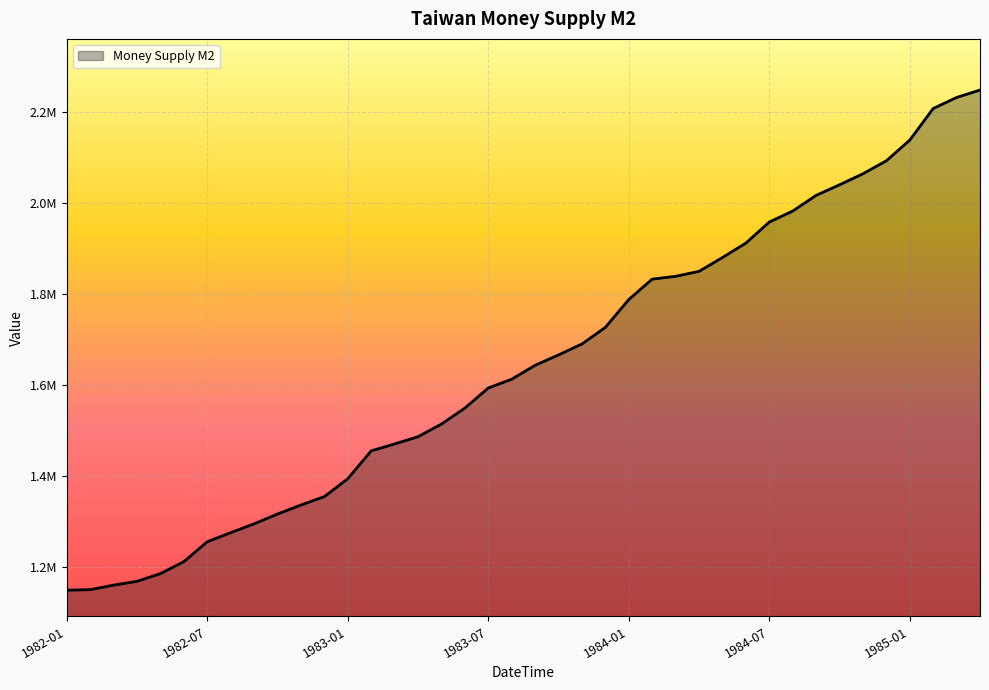

Does the chart have visible grid lines?

Yes